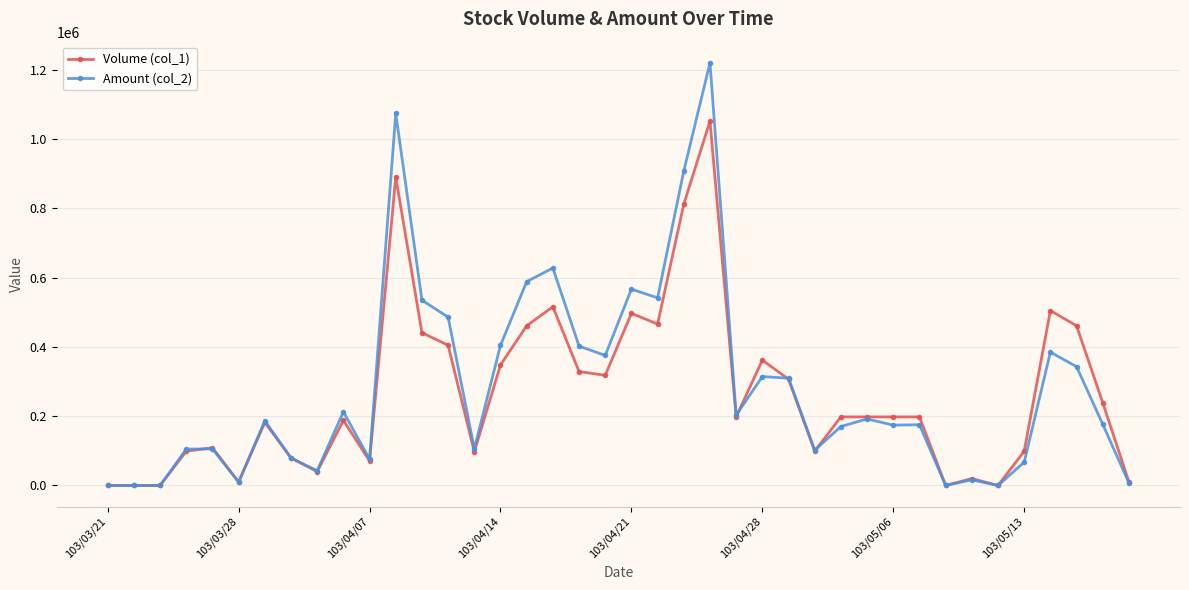

How many values in the Volume (col_1) series are below 198000?

18